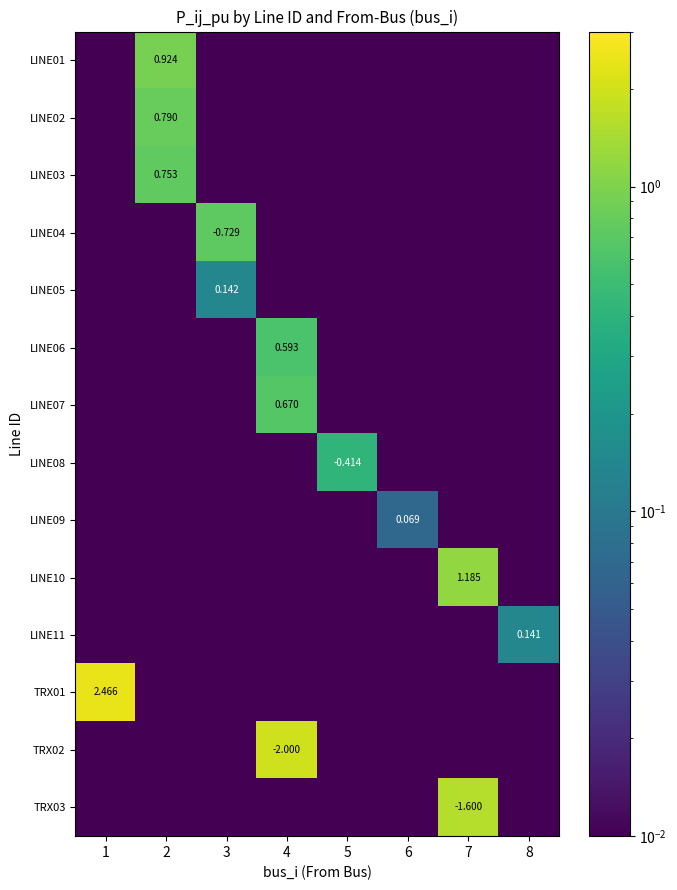

How many series are shown in this chart?

14